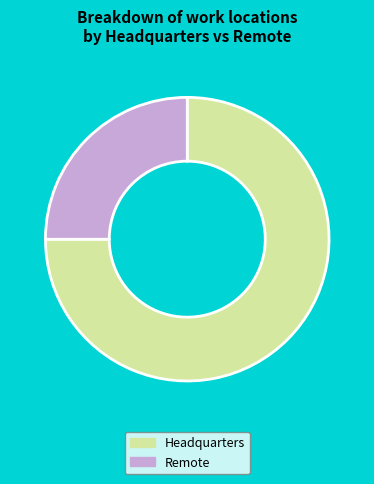

How many slices are in this pie chart?

2